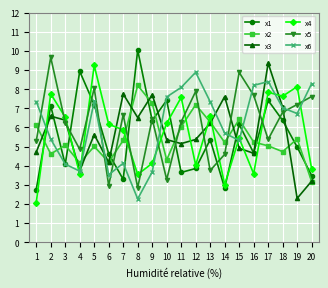

What is the sum of the x1 values at 6 and 14?

7.5